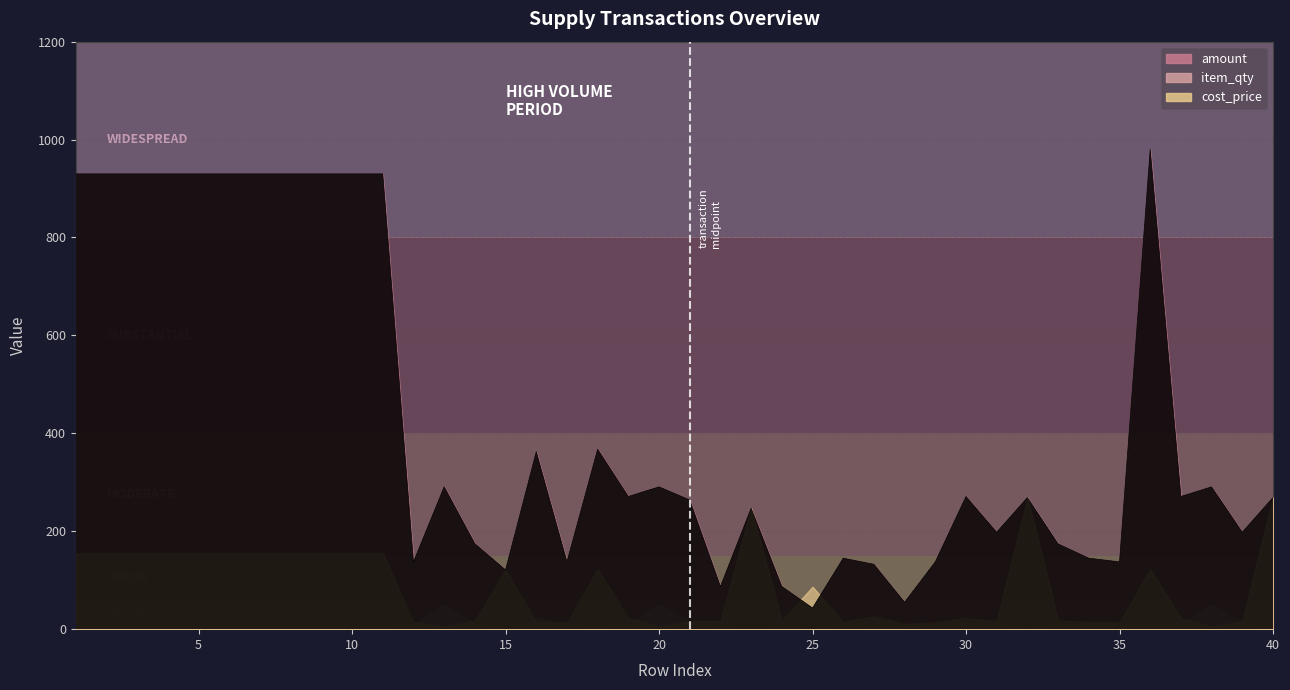

True or false: cost_price and item_qty intersect in this chart.

True